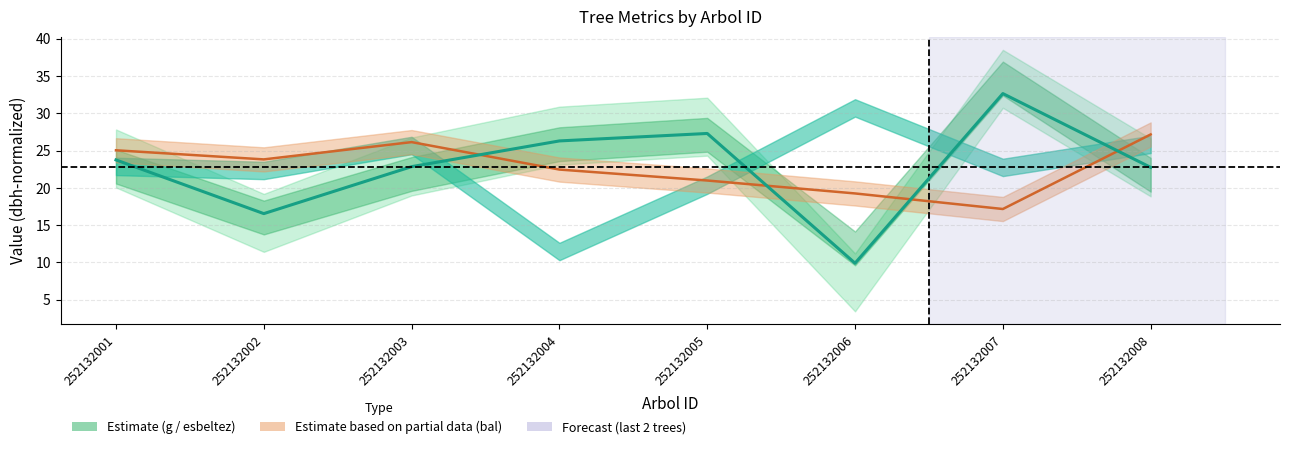

Reading left to right, extract all data points from this chart.

23.8	16.6	22.9	26.3	27.3	9.9	32.6	22.8